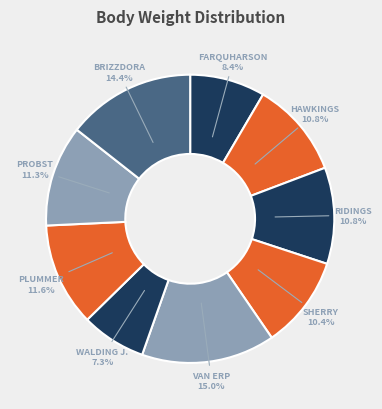

Which has a higher value, WALDING J. or SHERRY?

SHERRY